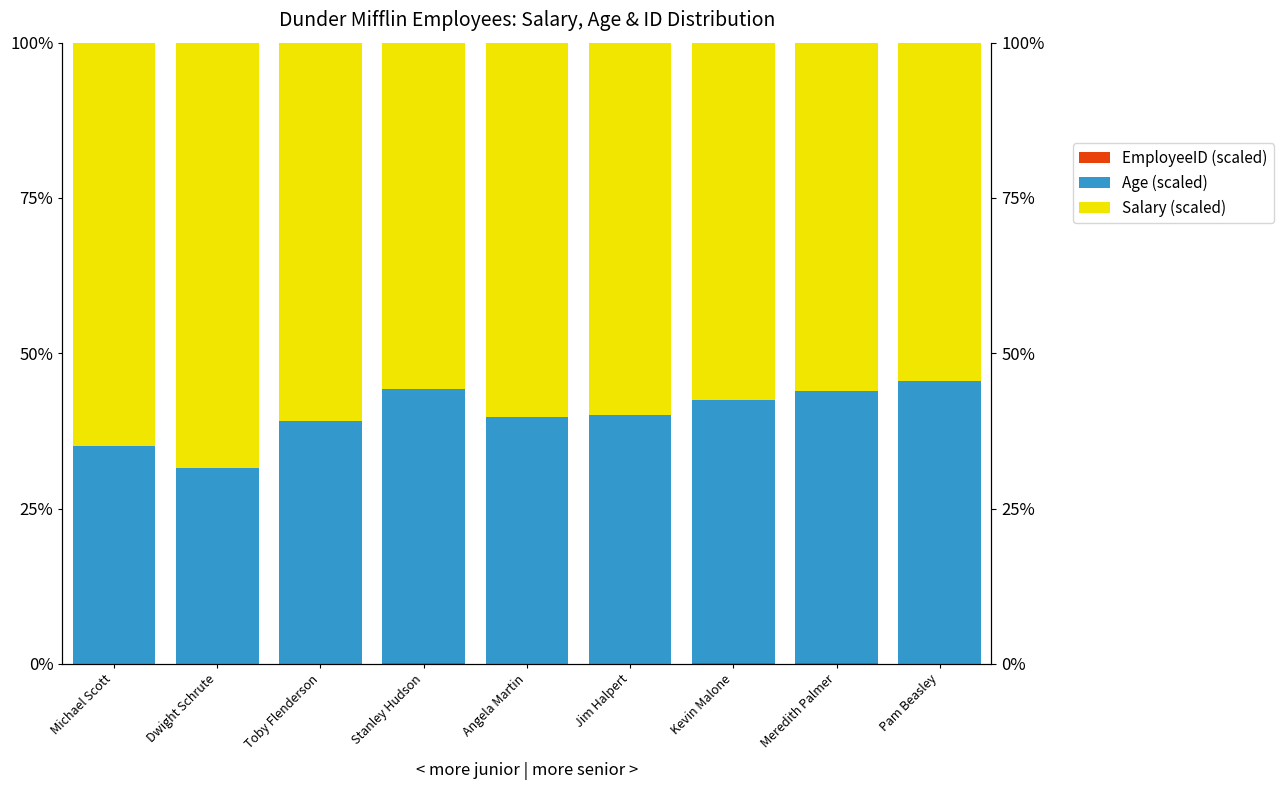

Reading left to right, transcribe all the data shown in this chart.

EmployeeID (scaled): Michael Scott=0.1	Dwight Schrute=0.0	Toby Flenderson=0.1	Stanley Hudson=0.1	Angela Martin=0.1	Jim Halpert=0.0	Kevin Malone=0.1	Meredith Palmer=0.1	Pam Beasley=0.0
Age (scaled): Michael Scott=35.0	Dwight Schrute=31.5	Toby Flenderson=39.0	Stanley Hudson=44.1	Angela Martin=39.7	Jim Halpert=40.0	Kevin Malone=42.4	Meredith Palmer=43.8	Pam Beasley=45.4
Salary (scaled): Michael Scott=65.0	Dwight Schrute=68.5	Toby Flenderson=60.9	Stanley Hudson=55.8	Angela Martin=60.2	Jim Halpert=60.0	Kevin Malone=57.5	Meredith Palmer=56.1	Pam Beasley=54.5